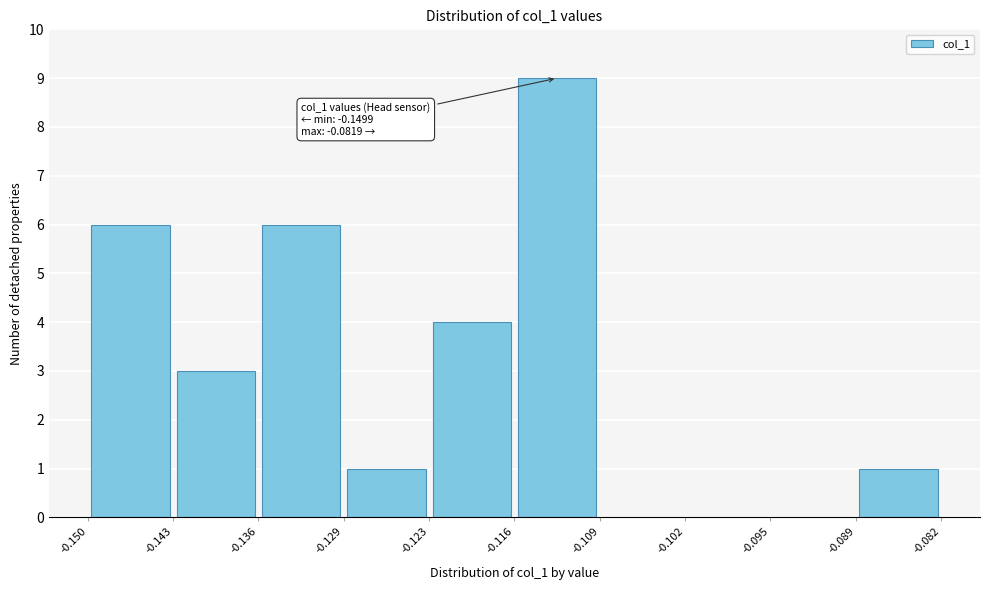

Over which range of the x-axis is the bar tallest?

-0.116 to -0.109